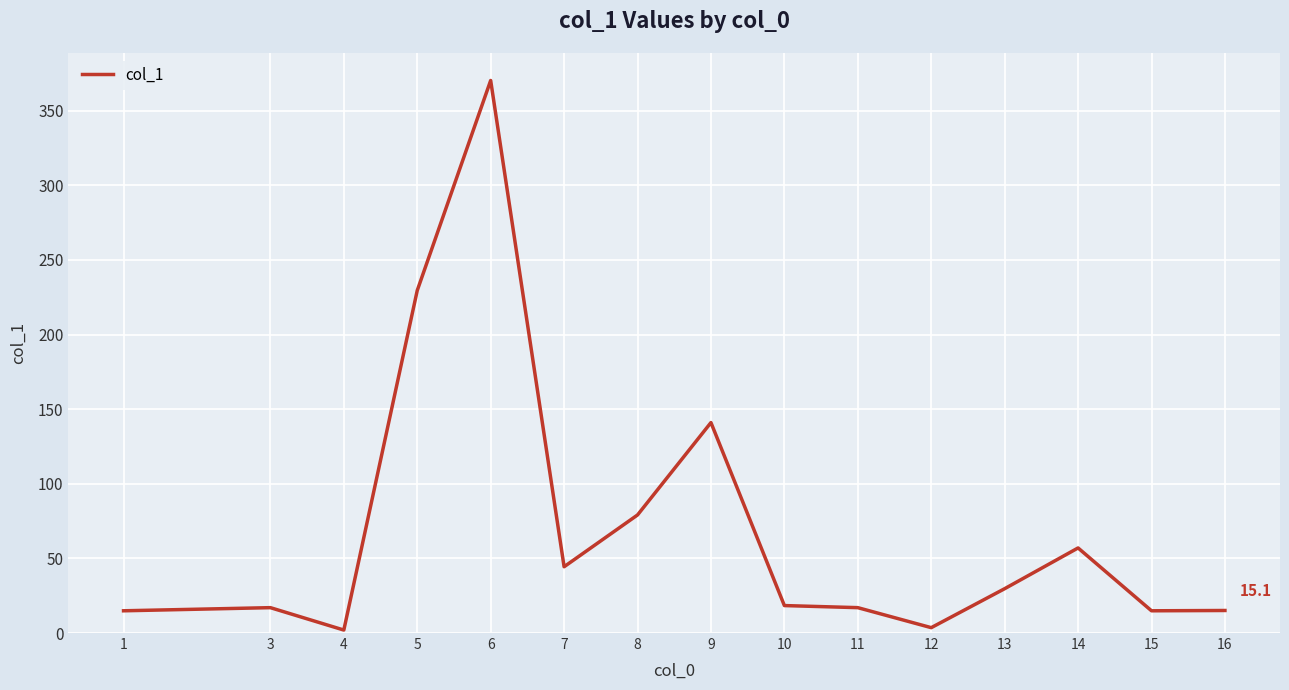

What is the maximum value shown in the chart?

370.2